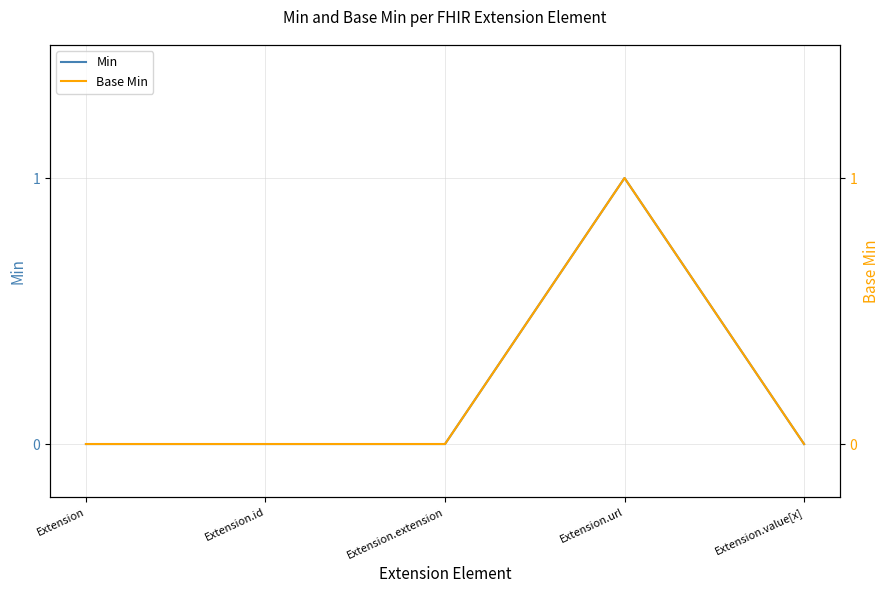

What is the label of the 5th point from the right?

Extension